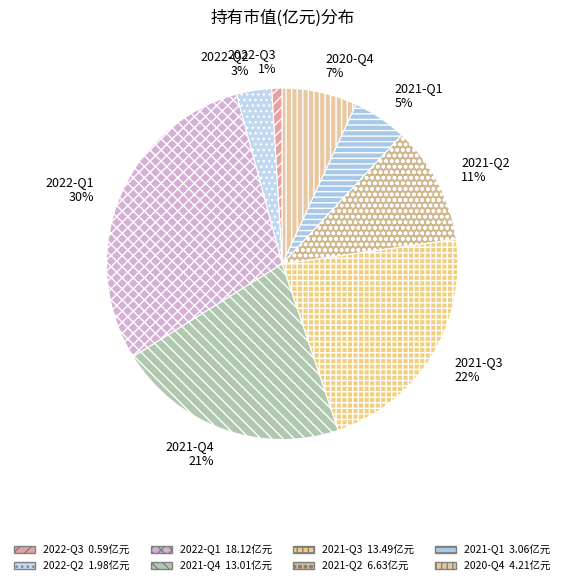

To the nearest percent, what is the difference between the largest and smallest slice percentages?

29%